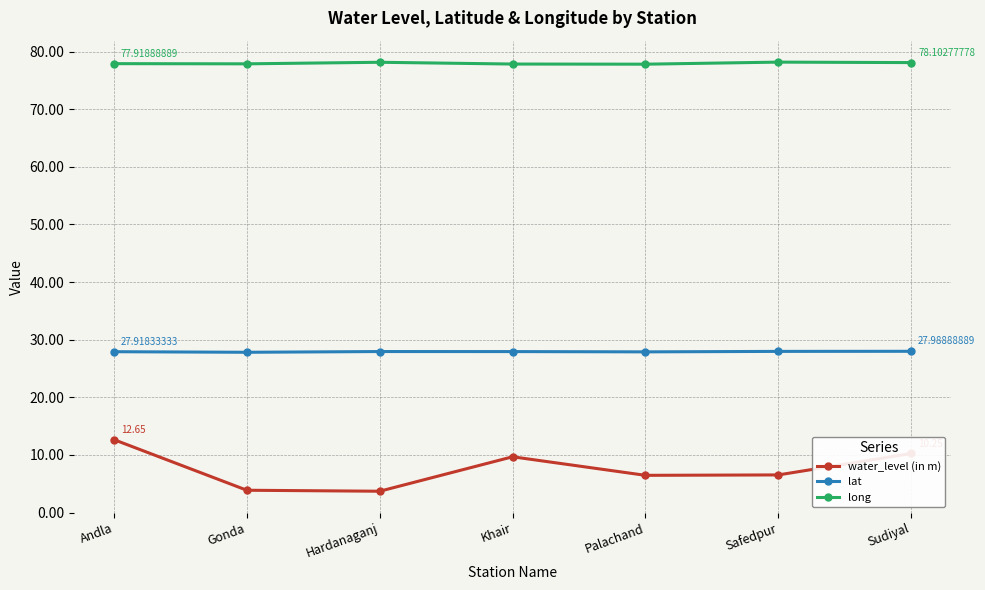

What is the label of the 4th point from the right?

Khair